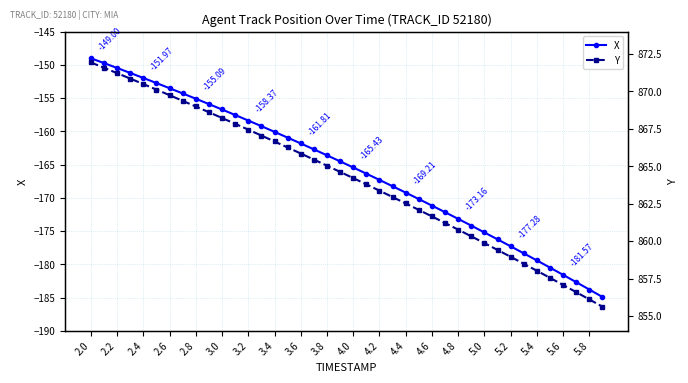

Is the value of X at 4.4 greater than the value of Y at 3.2?

No